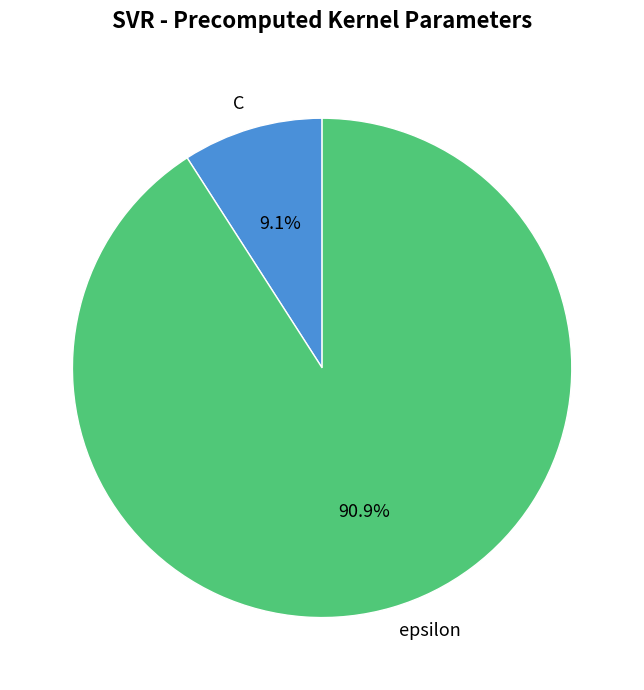

To the nearest percent, what is the difference between the largest and smallest slice percentages?

82%